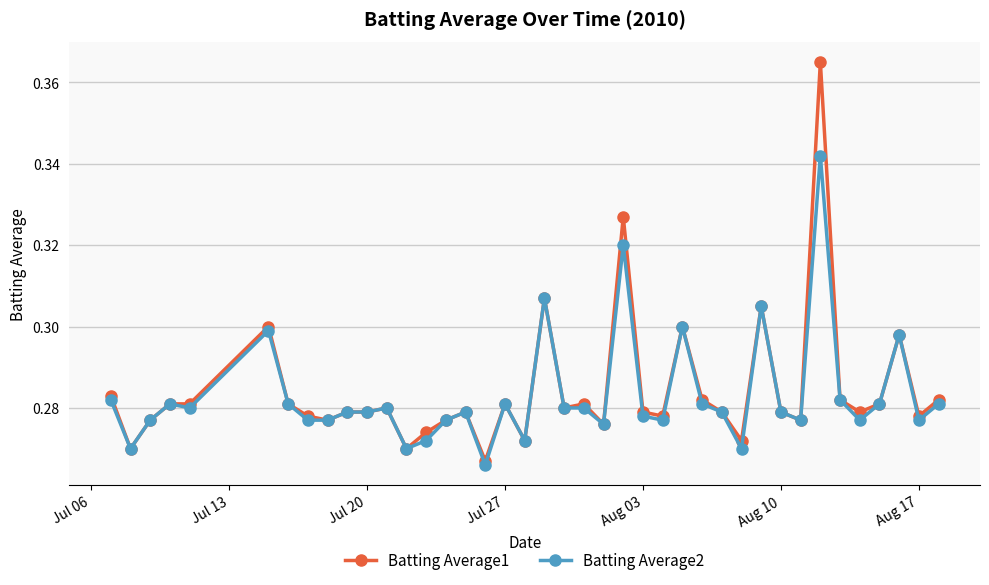

At how many categories does at least one series exceed 0?

40